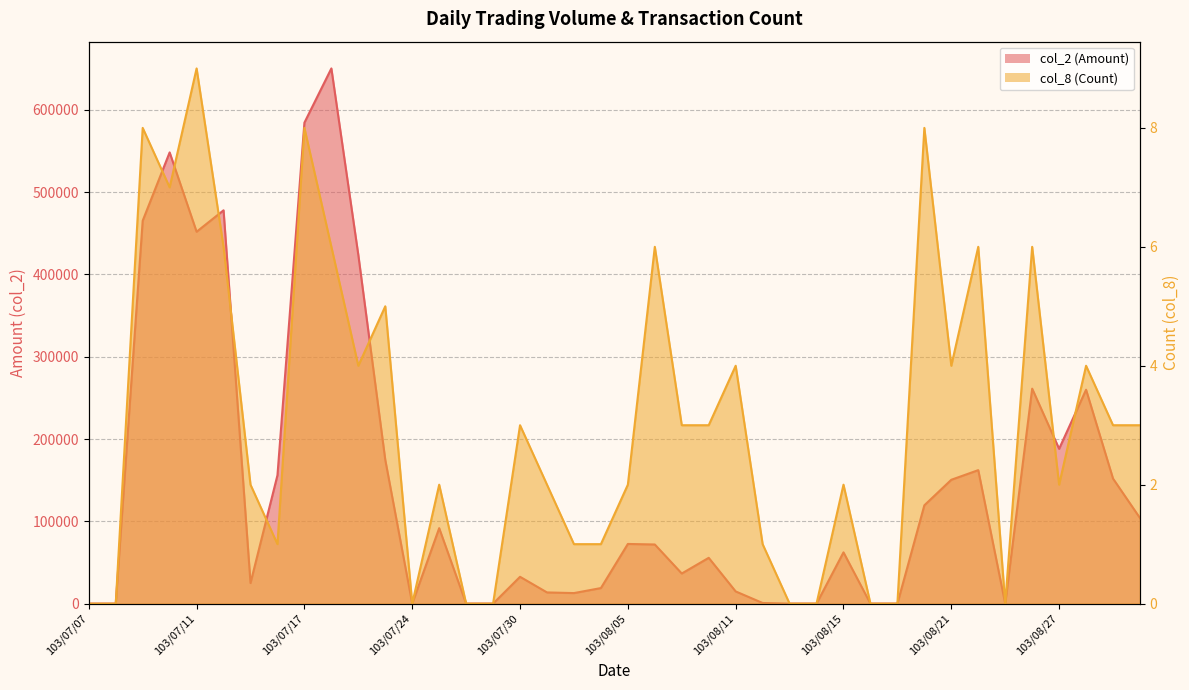

Between 103/07/08 and 103/08/15, which series saw the biggest shift?

col_2 (Amount)